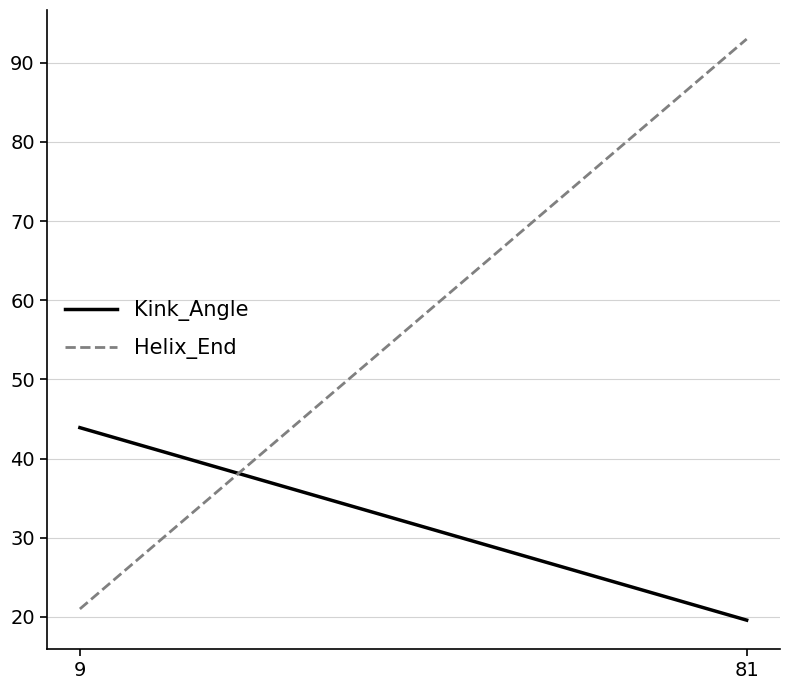

Where is Helix_End nearest to the value 57?

9